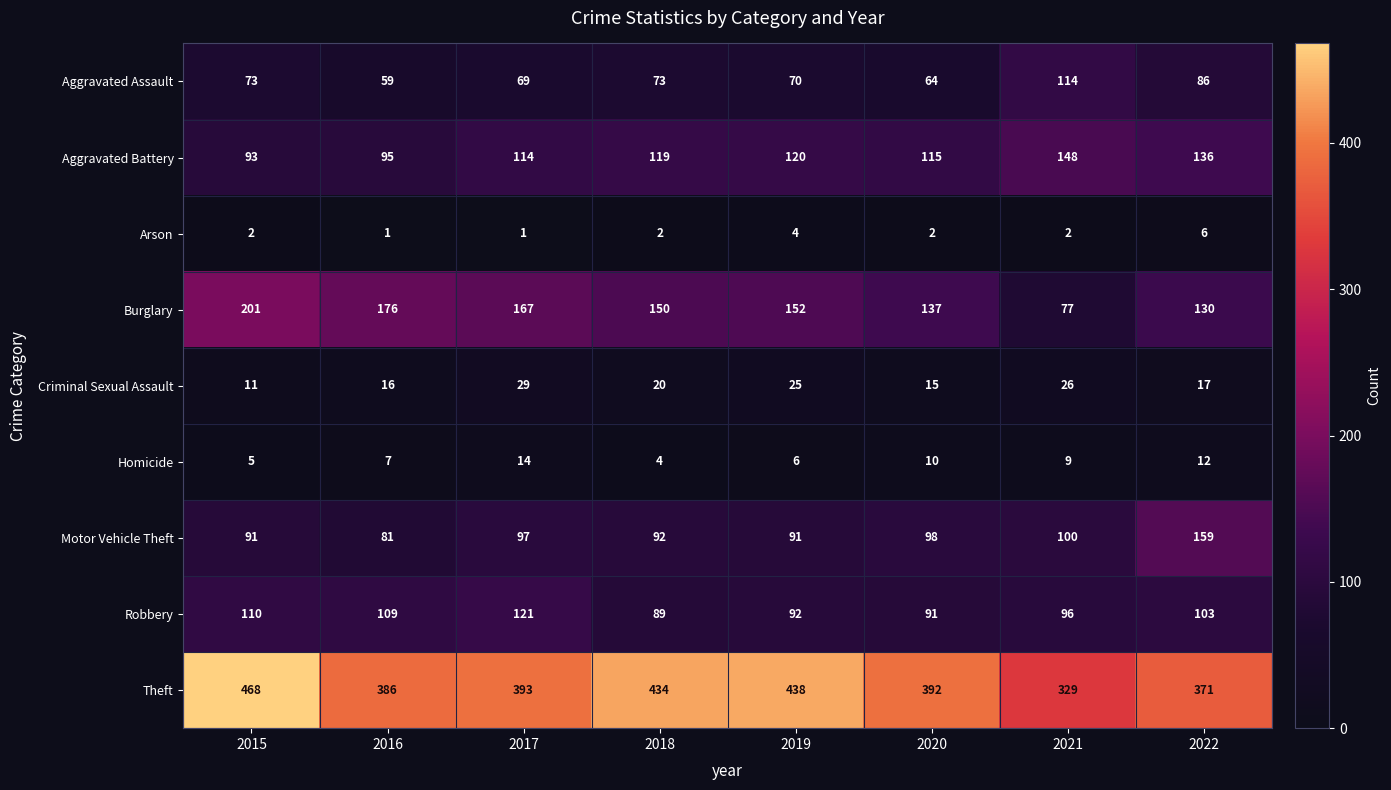

What is the difference between the highest and lowest values at 2020?

390